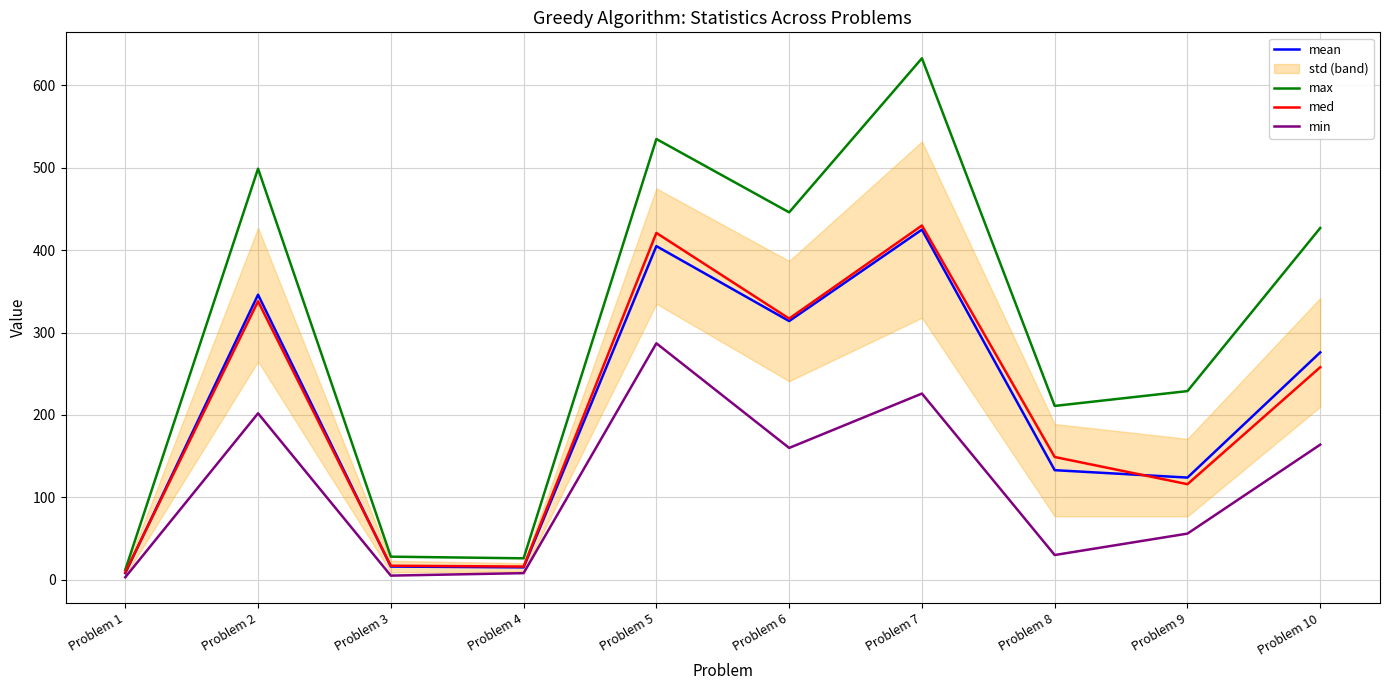

True or false: max and med intersect in this chart.

False